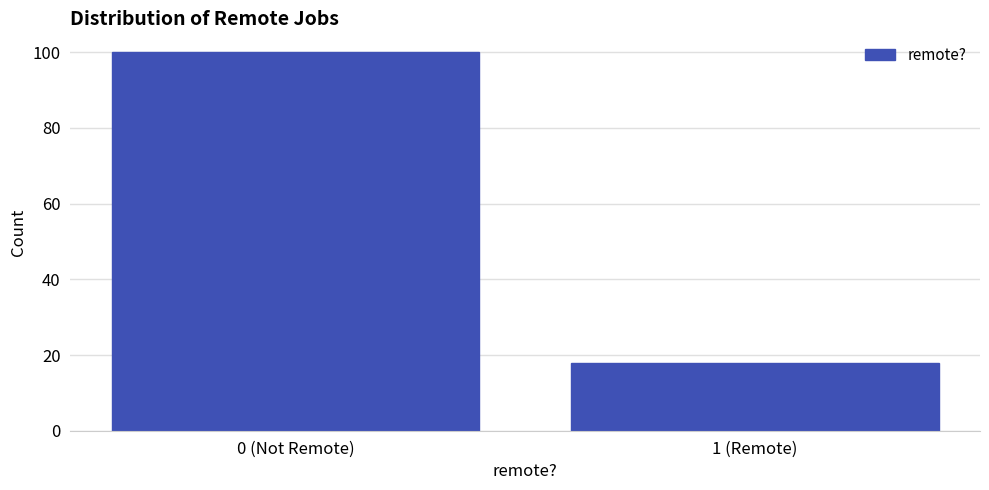

Reading right to left, transcribe all the data shown in this chart.

18	100